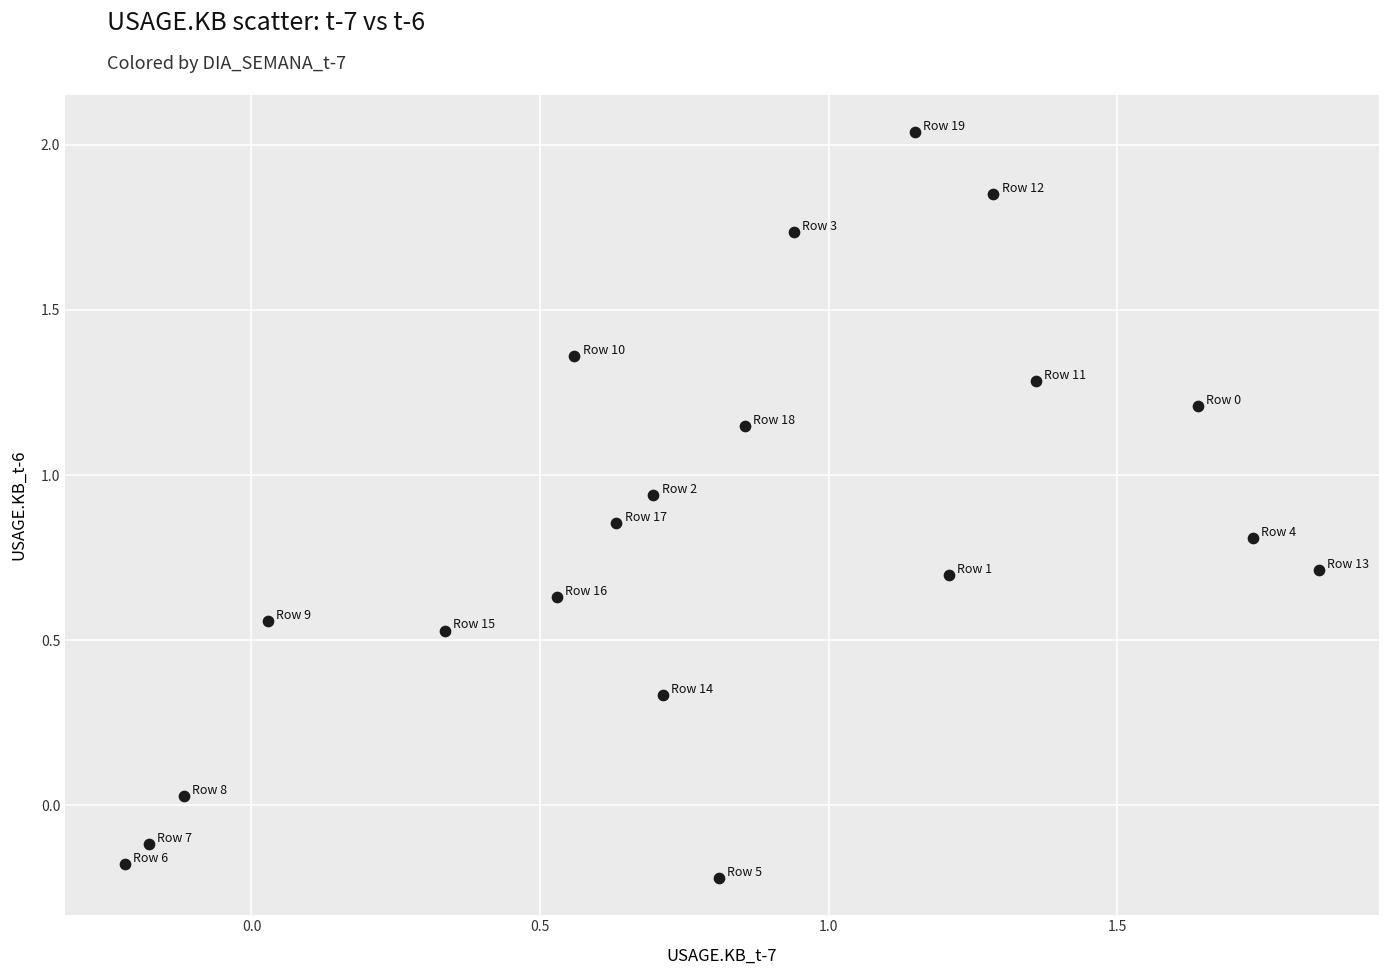

What is the range of X values (max minus min)?

2.1